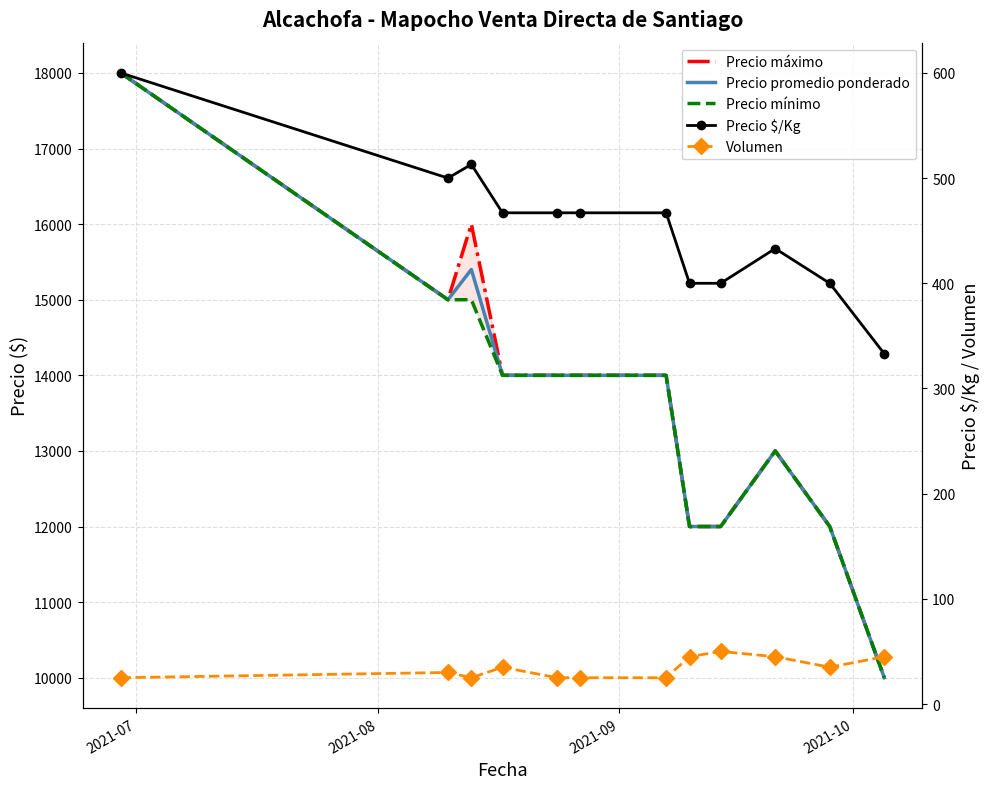

At how many categories does at least one series exceed 1079?

12